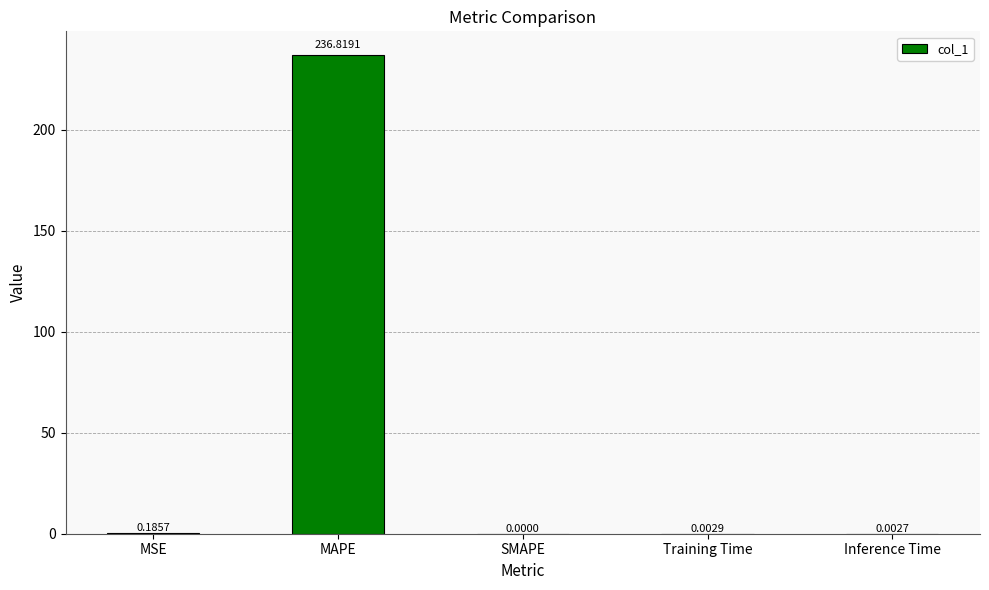

The value at SMAPE is 96.9. True or false?

False